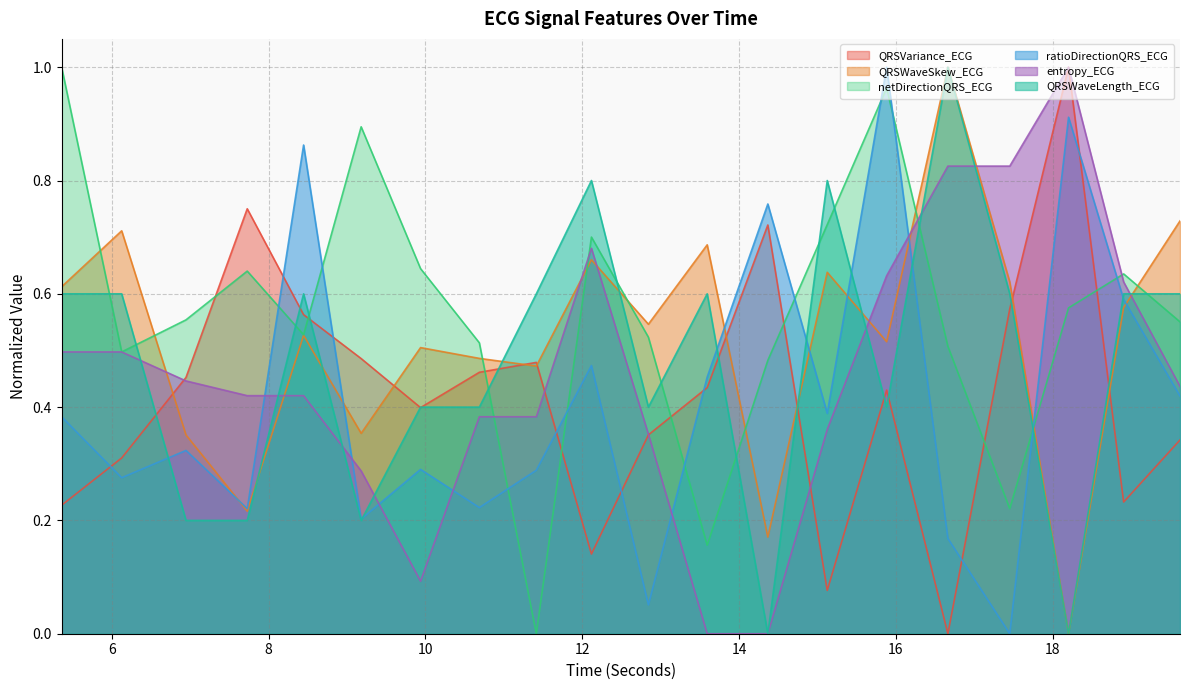

What is the label of the 7th point from the right?

15.125